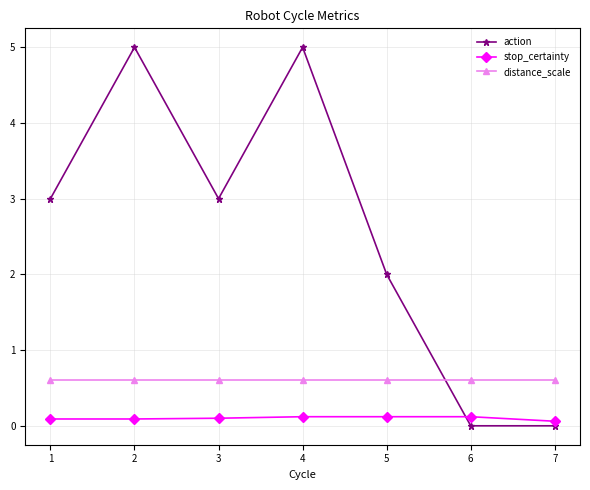

How many categories are shown in the chart?

7